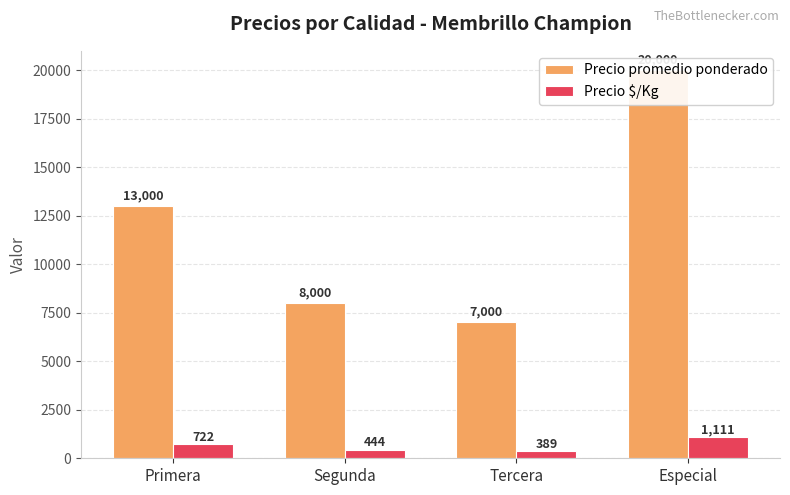

Rank the series by their average value, from highest to lowest.

Precio promedio ponderado, Precio $/Kg